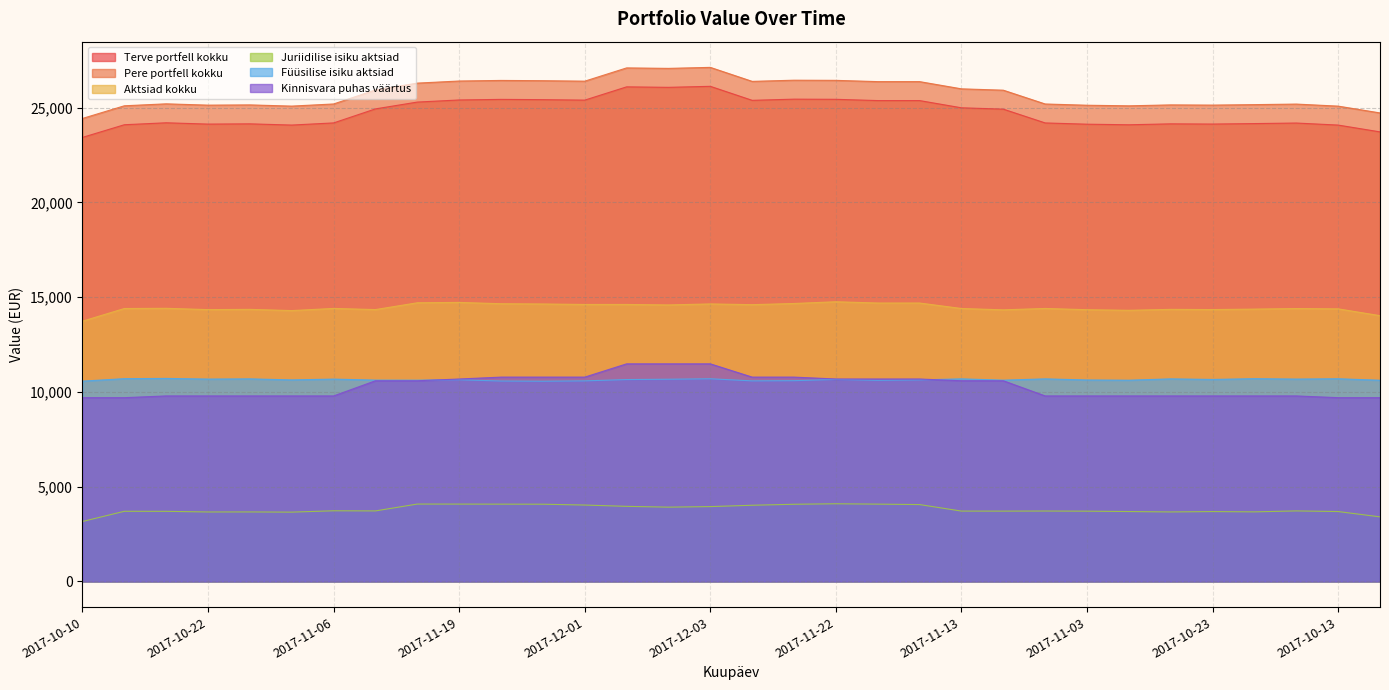

What is the label of the 20th point from the right?

2017-12-01